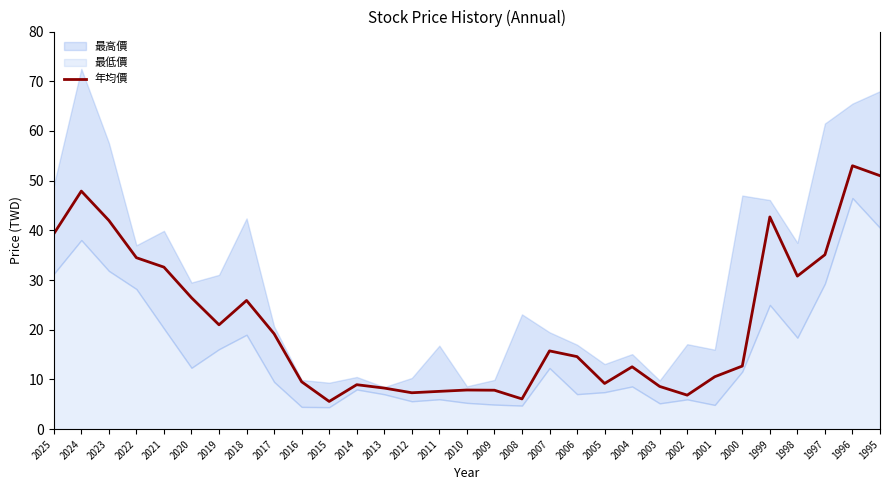

Reading right to left, list all the values displayed in this chart.

1995=51.0	1996=53.0	1997=35.1	1998=30.8	1999=42.7	2000=12.7	2001=10.6	2002=6.8	2003=8.6	2004=12.6	2005=9.2	2006=14.6	2007=15.8	2008=6.1	2009=7.8	2010=7.9	2011=7.6	2012=7.3	2013=8.3	2014=8.9	2015=5.6	2016=9.5	2017=19.2	2018=25.9	2019=21.0	2020=26.4	2021=32.6	2022=34.5	2023=42.0	2024=47.9	2025=39.3